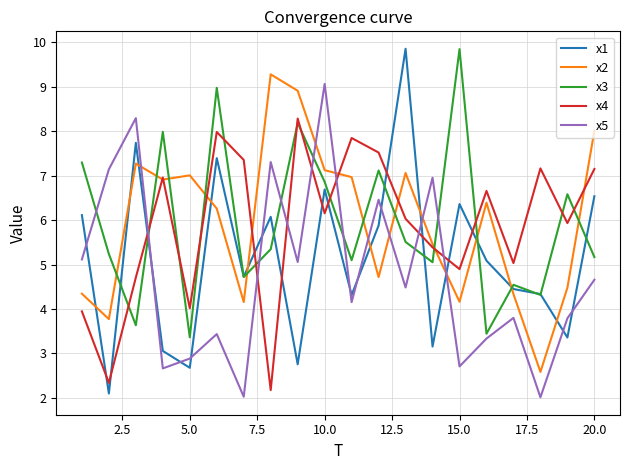

How many lines are shown in the chart?

5